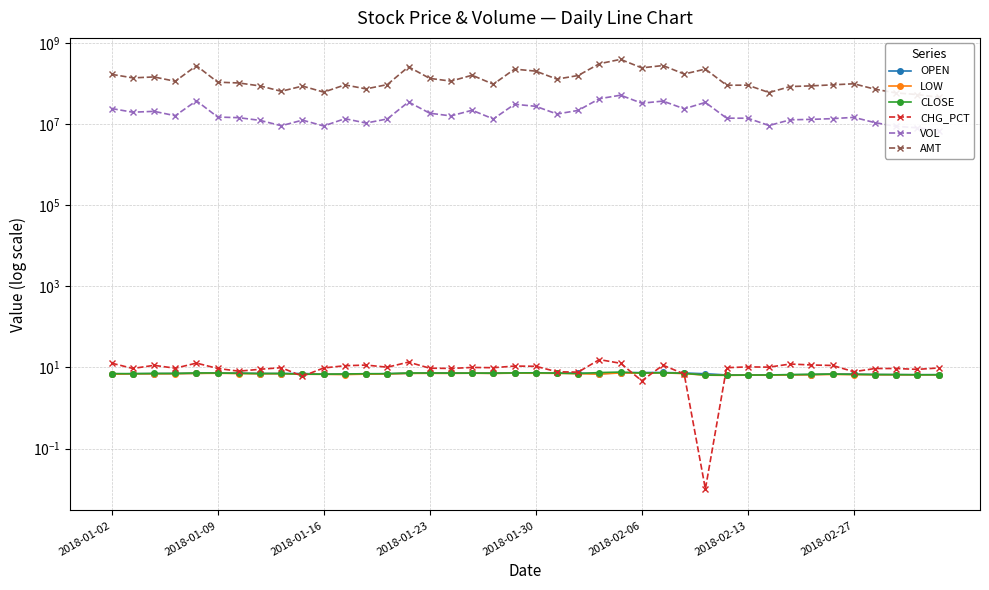

At which category is the sum across all series the highest?

24